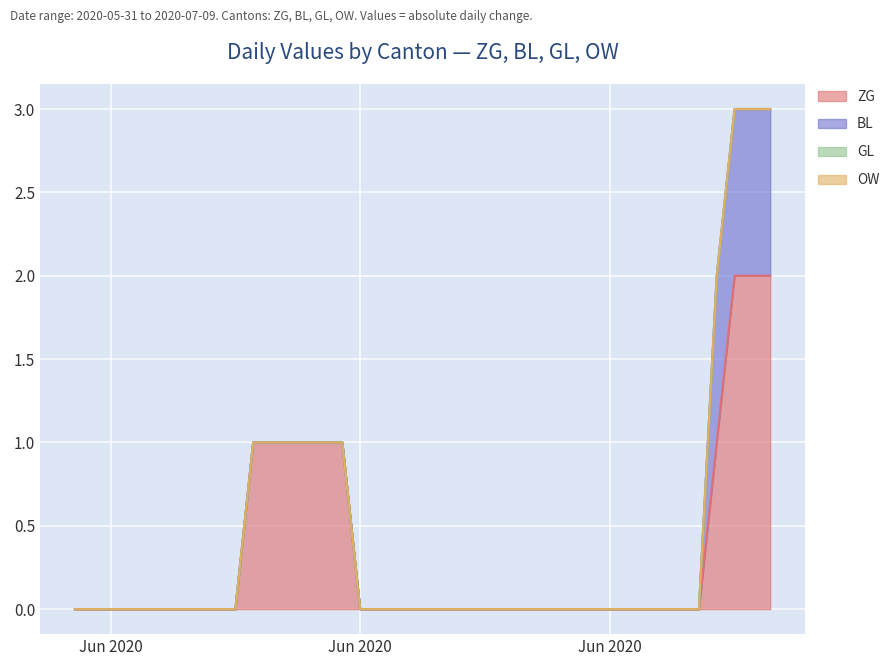

True or false: ZG has a value of 1 at 2020-06-15.

True